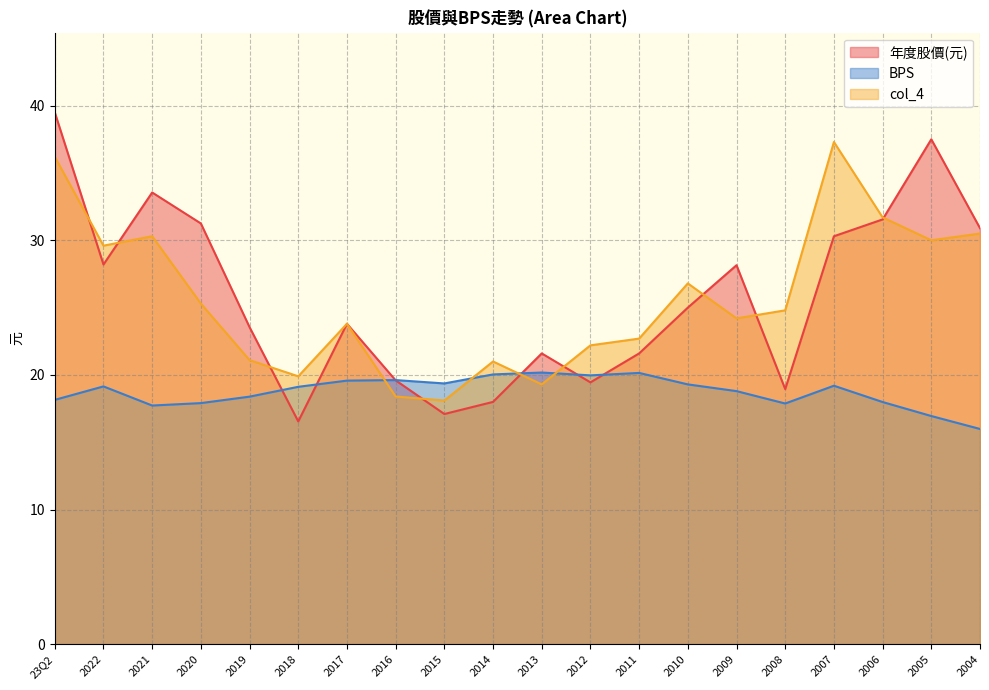

Which category has the lowest value across all series?

2004